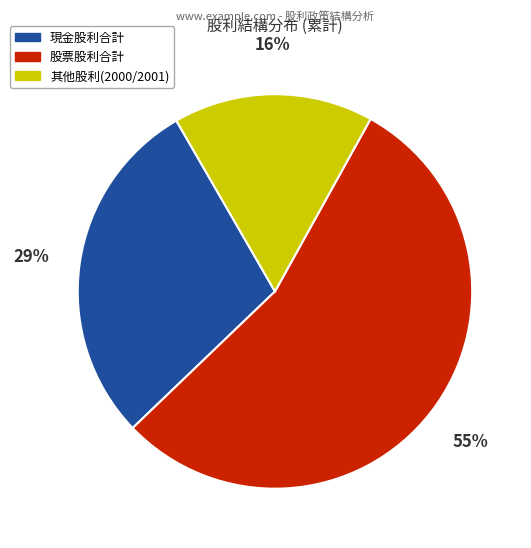

To the nearest percent, what is the average slice percentage?

33%